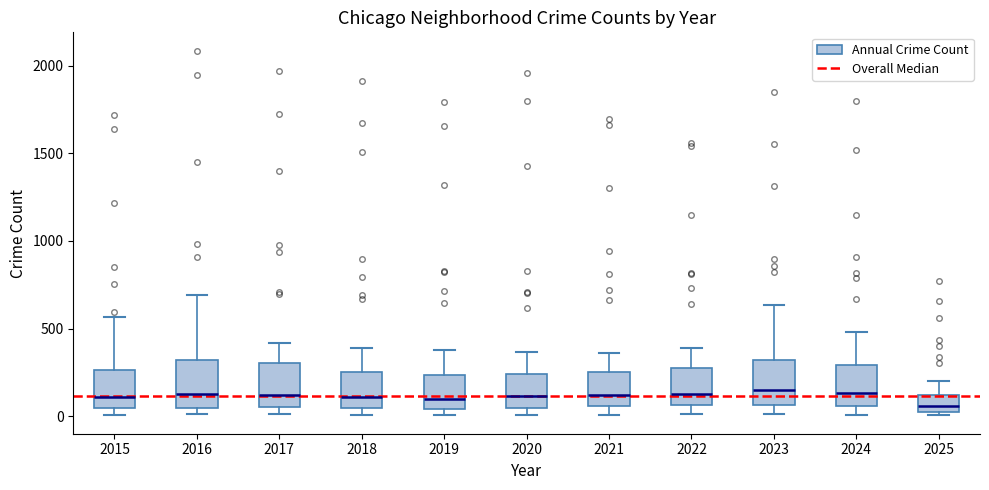

Reading left to right, read every box against the y-axis: the position of its median line, the range the box covers, and the ends of its whiskers. The values are not printed on the chart, so give them approximately, as read against the axis.

2015: median 100, box 50 to 250, whiskers 0 to 550
2016: median 150, box 50 to 300, whiskers 0 to 700
2017: median 100, box 50 to 300, whiskers 0 to 400
2018: median 100, box 50 to 250, whiskers 0 to 400
2019: median 100, box 50 to 250, whiskers 0 to 400
2020: median 100, box 50 to 250, whiskers 0 to 350
2021: median 100, box 50 to 250, whiskers 0 to 350
2022: median 100, box 50 to 250, whiskers 0 to 400
2023: median 150, box 50 to 300, whiskers 0 to 650
2024: median 150, box 50 to 300, whiskers 0 to 500
2025: median 50 (inside the box), box 50 to 100, whiskers 0 to 200